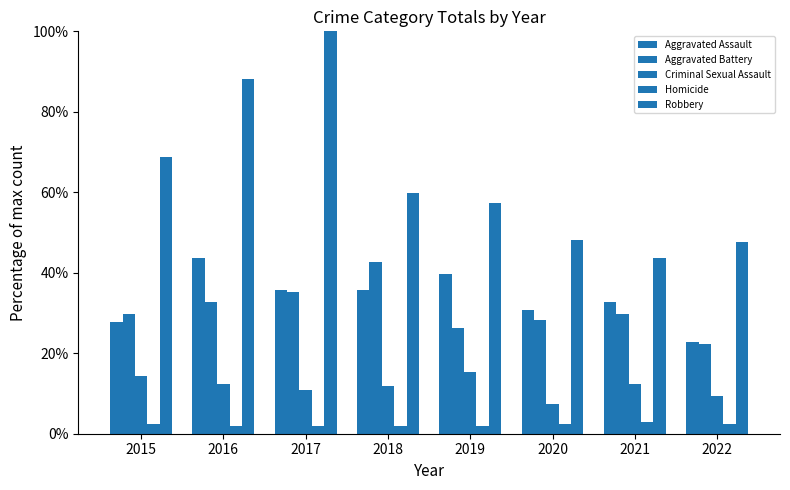

Are the bars grouped side by side (vs. stacked)?

Yes